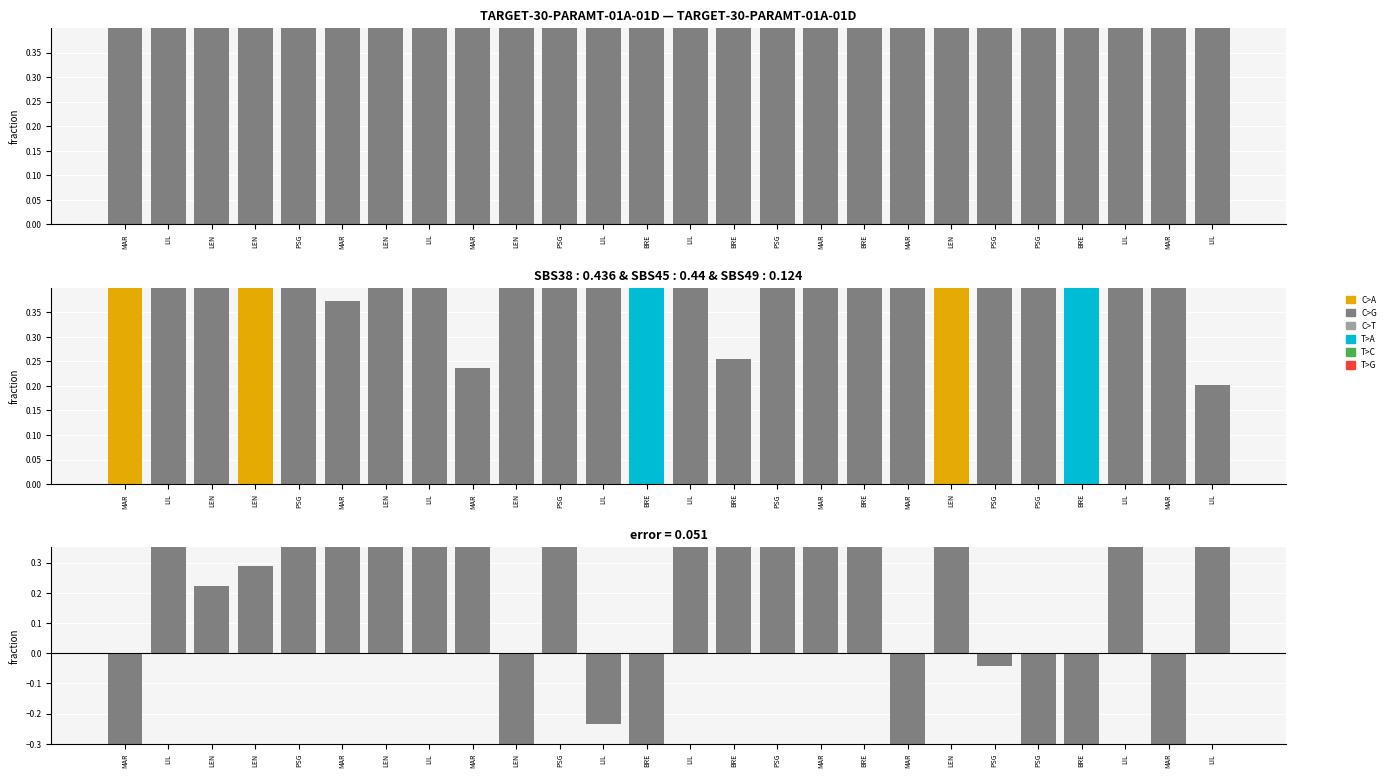

Count the number of categories in the chart.

26